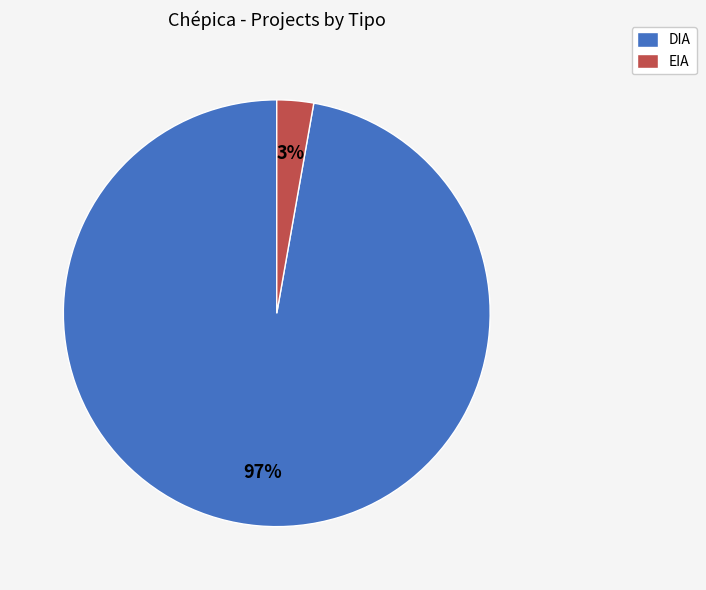

Between DIA and EIA, which is larger?

DIA